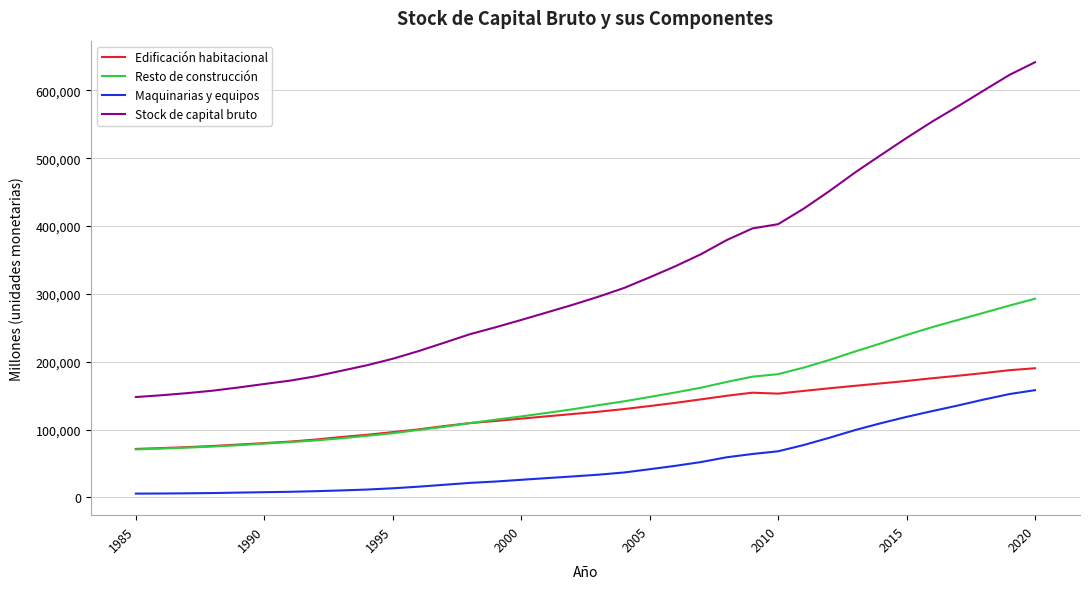

True or false: Edificación habitacional and Stock de capital bruto intersect in this chart.

False